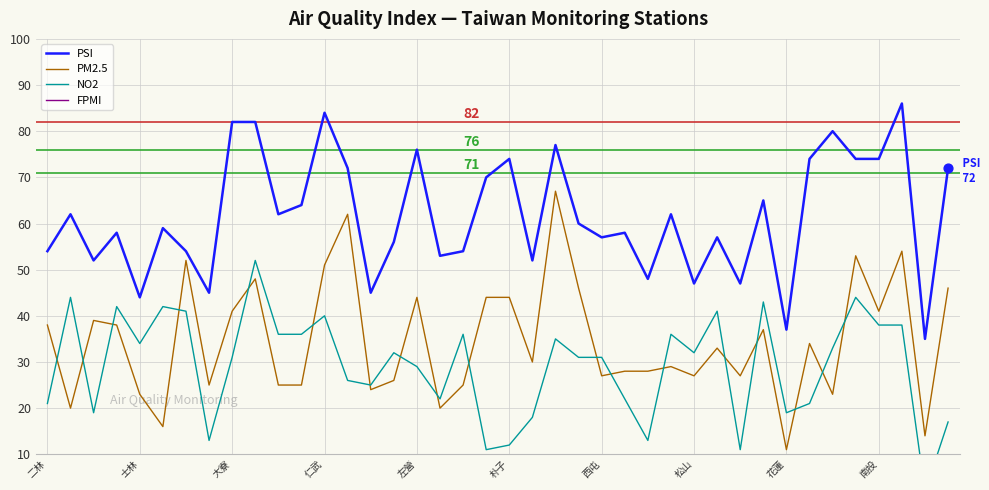

Is the value of FPMI at 17 greater than the value of PSI at 35?

No